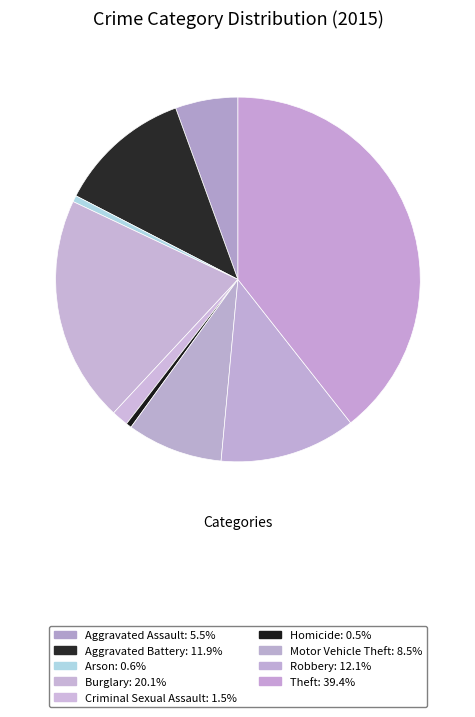

Do Arson and Theft together represent more than half of the pie?

No